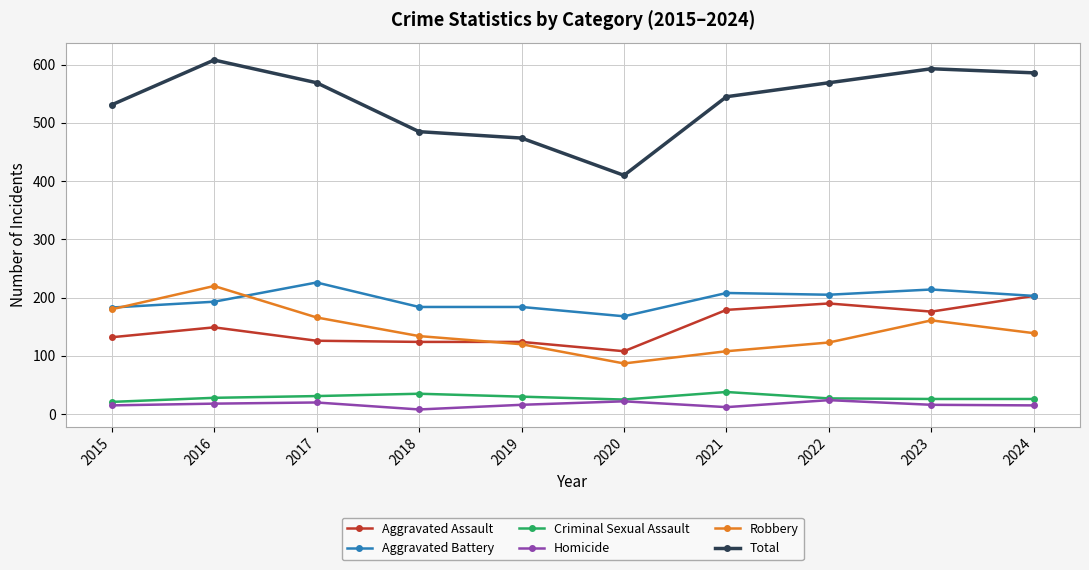

What is the approximate value of Criminal Sexual Assault at 2021, to the nearest 10?

40